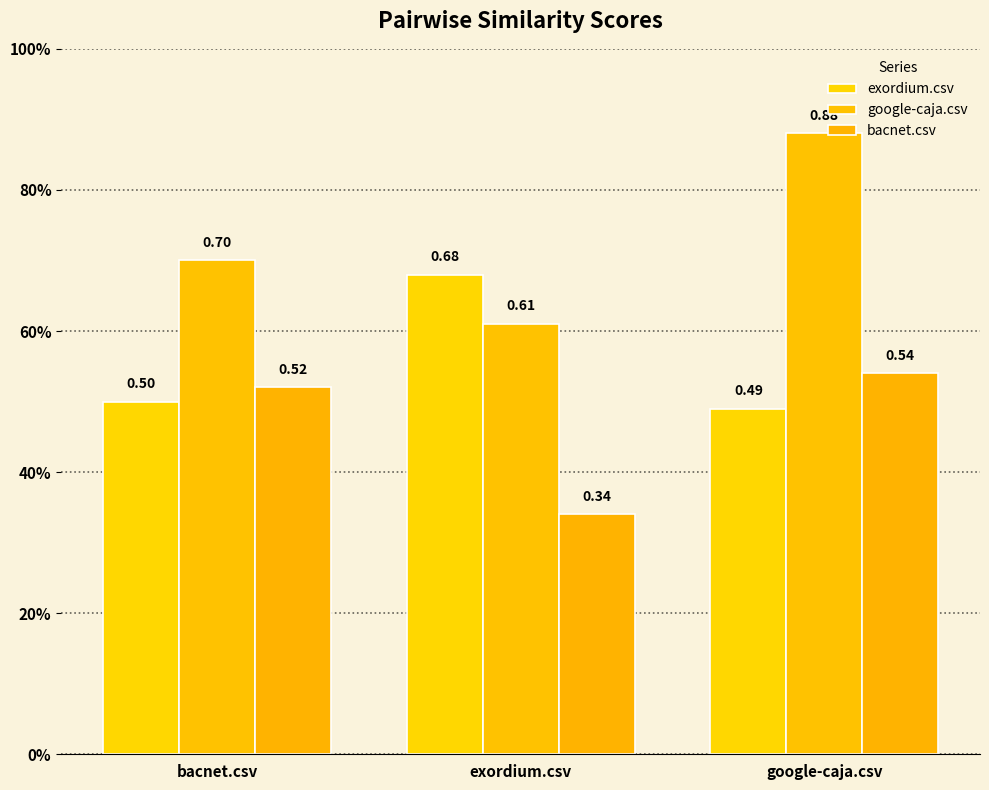

What is the label of the 2nd bar from the left?

exordium.csv